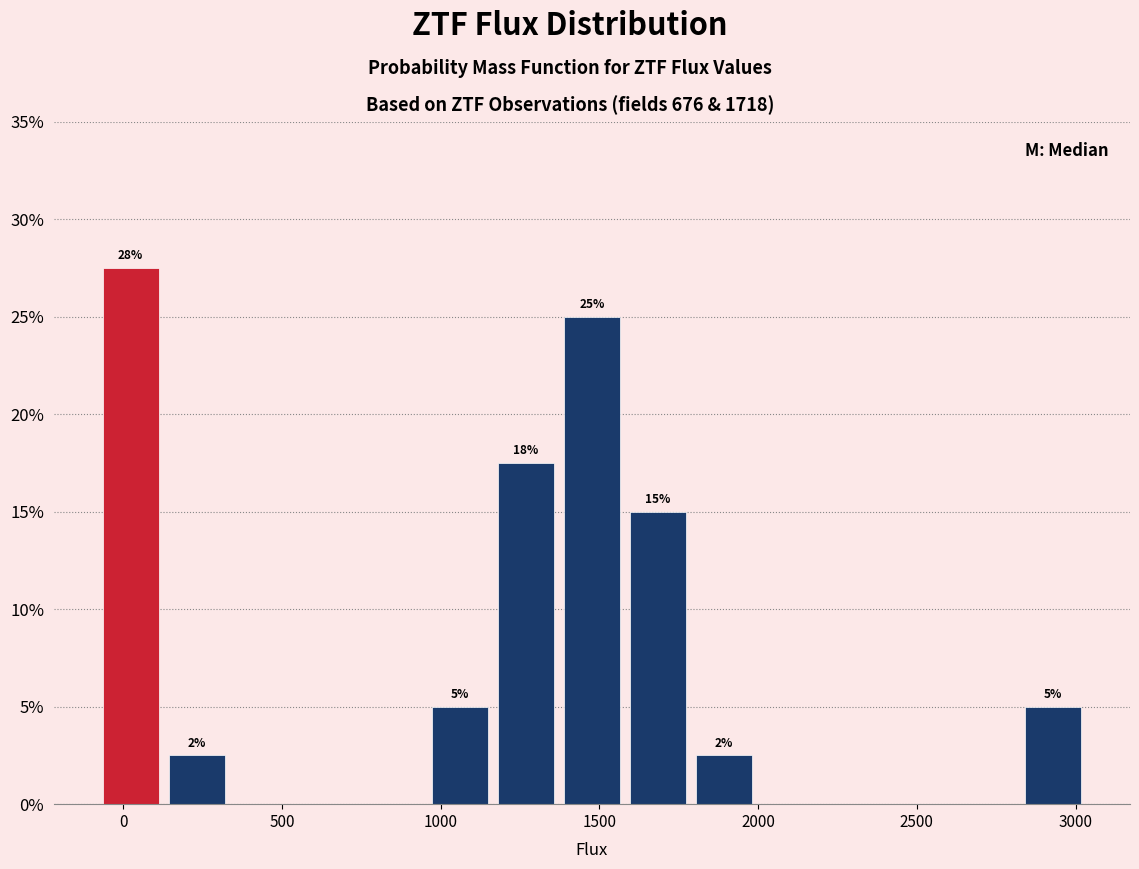

Over which range of the x-axis is the bar tallest?

-100 to 150